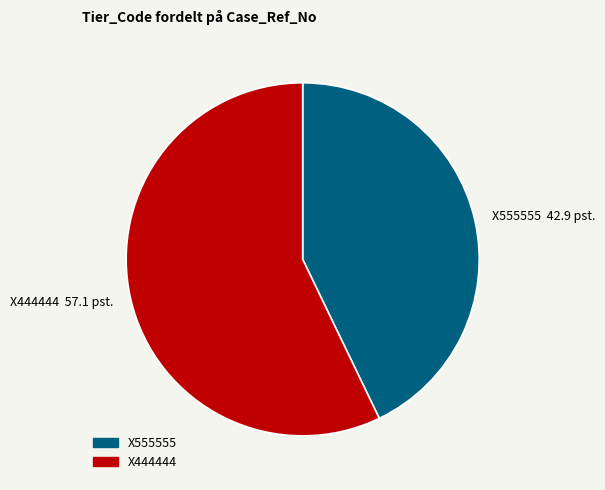

Between X444444 and X555555, which is larger?

X444444